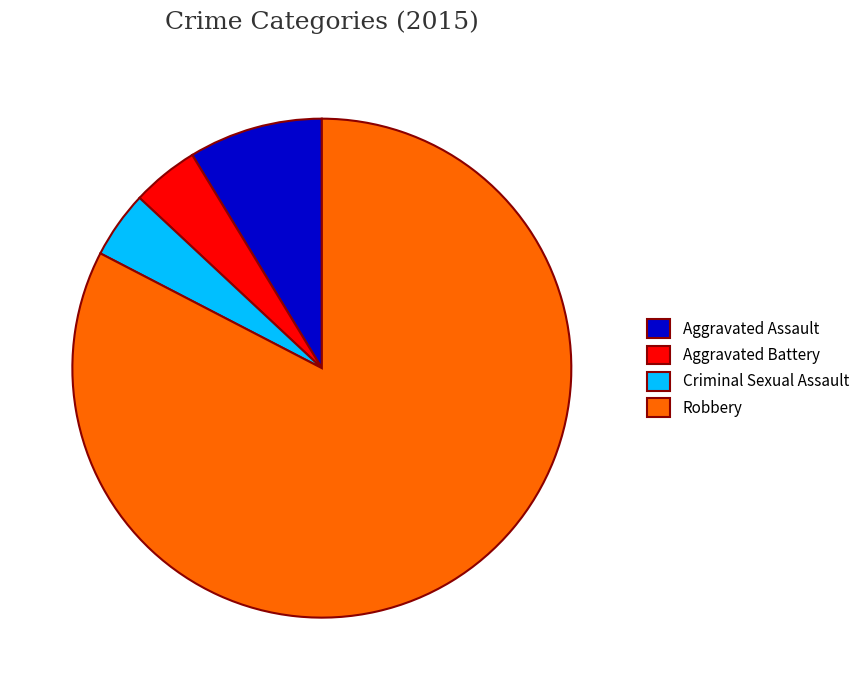

Is the sum of Aggravated Assault and Robbery greater than half?

Yes